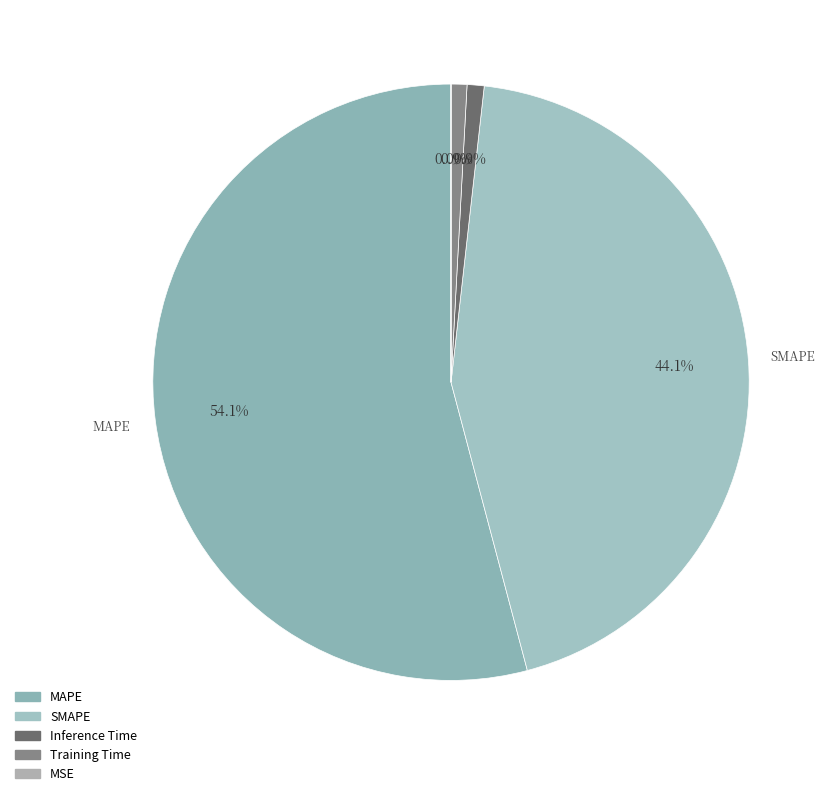

True or false: Inference Time accounts for 1% of the total.

True